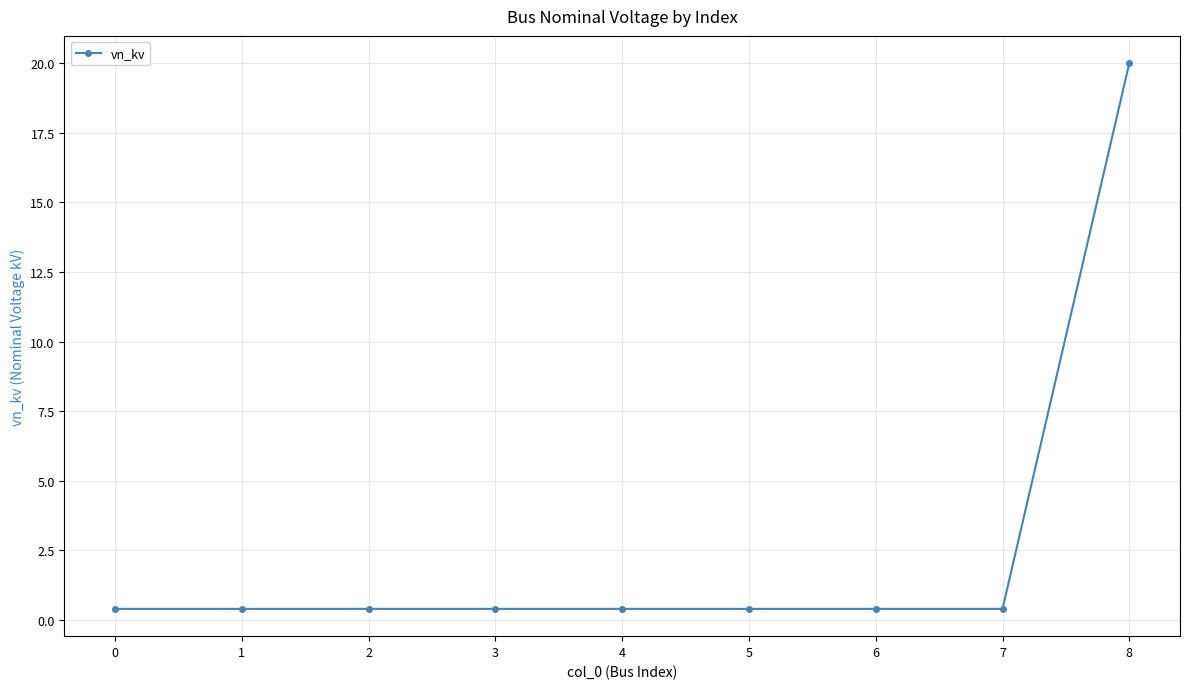

What is the maximum value shown in the chart?

20.0